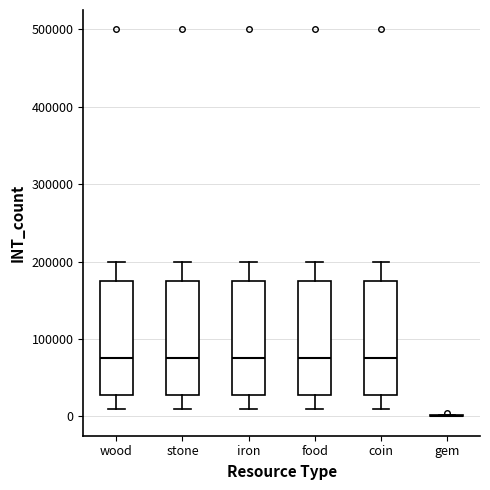

Reading left to right, read every box against the y-axis: the position of its median line, the range the box covers, and the ends of its whiskers. The values are not printed on the chart, so give them approximately, as read against the axis.

wood: median 80000, box 30000 to 180000, whiskers 10000 to 200000
stone: median 80000, box 30000 to 180000, whiskers 10000 to 200000
iron: median 80000, box 30000 to 180000, whiskers 10000 to 200000
food: median 80000, box 30000 to 180000, whiskers 10000 to 200000
coin: median 80000, box 30000 to 180000, whiskers 10000 to 200000
gem: box collapsed to a line at 0, whiskers 0 to 0